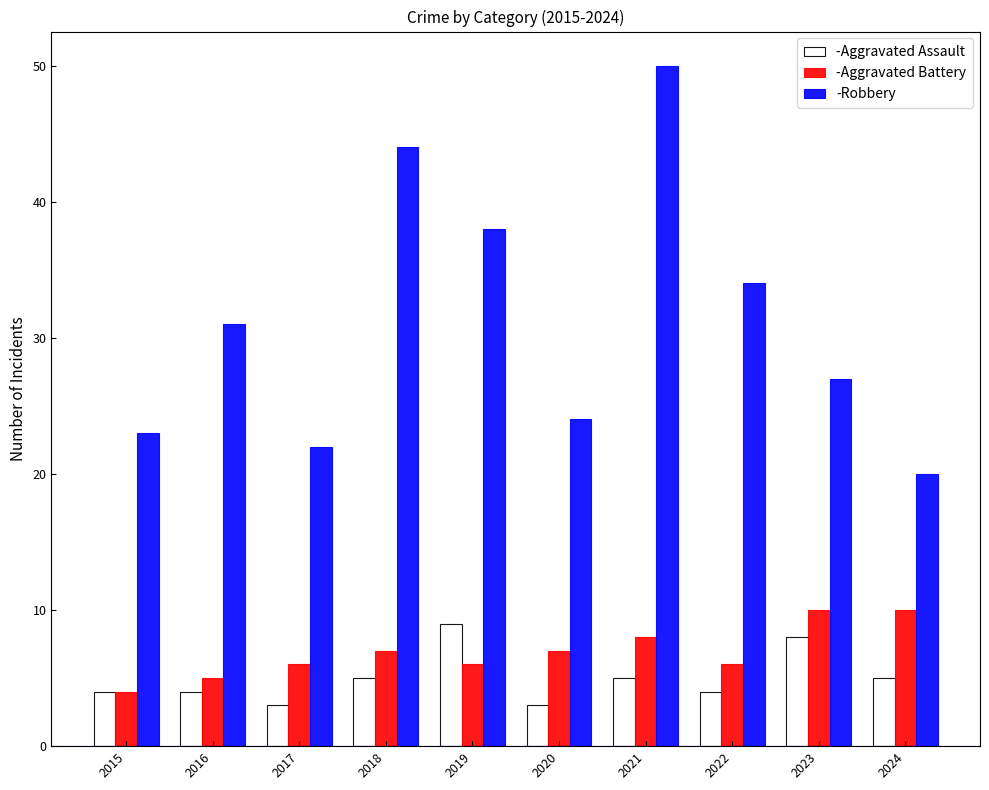

How many data points does each series have?

10